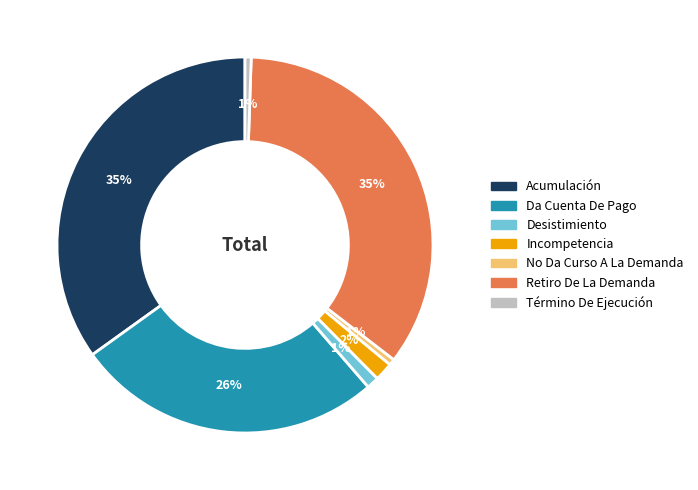

The Acumulación slice represents 43% of the pie. True or false?

False